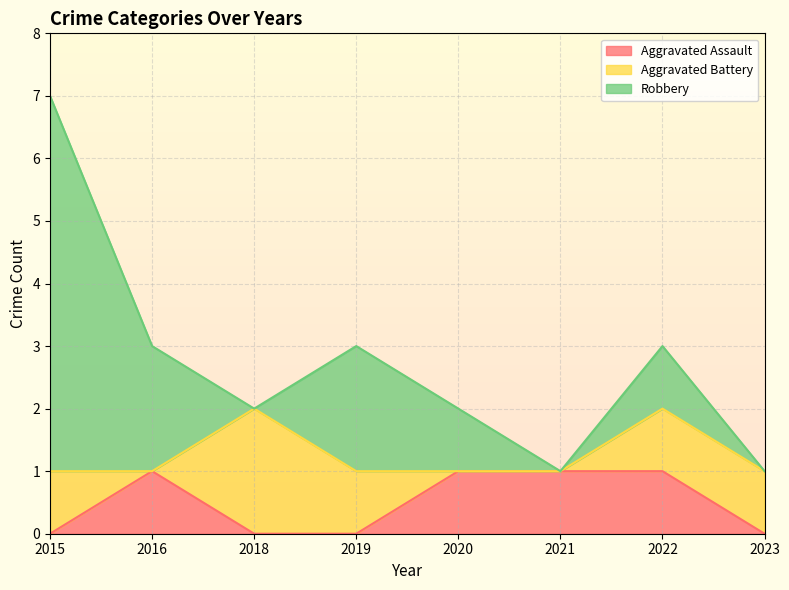

How many lines are shown in the chart?

3